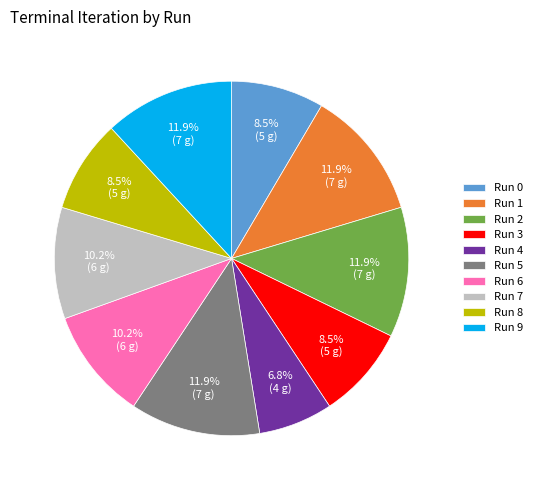

Which category has the smallest portion of the pie?

Run 4